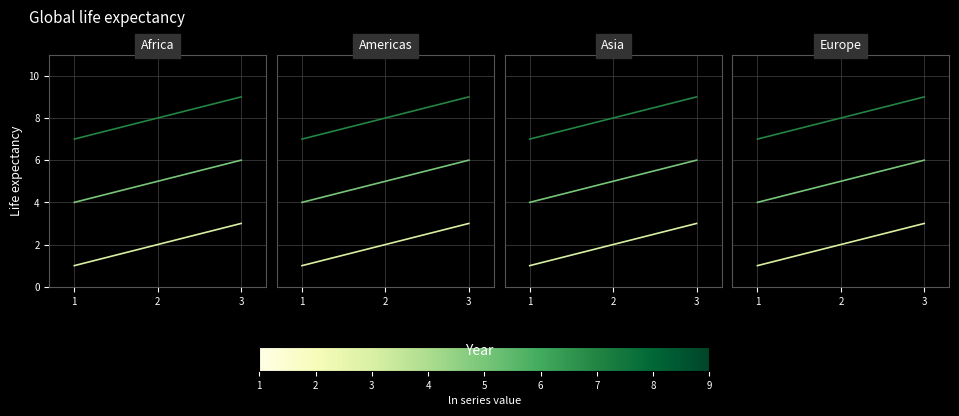

Is it true that Col2 equals 2 at 3?

False